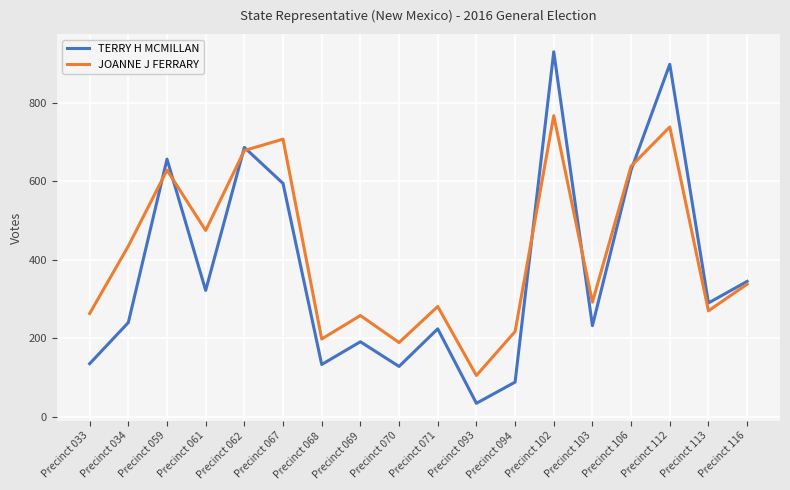

How many series are shown in this chart?

2